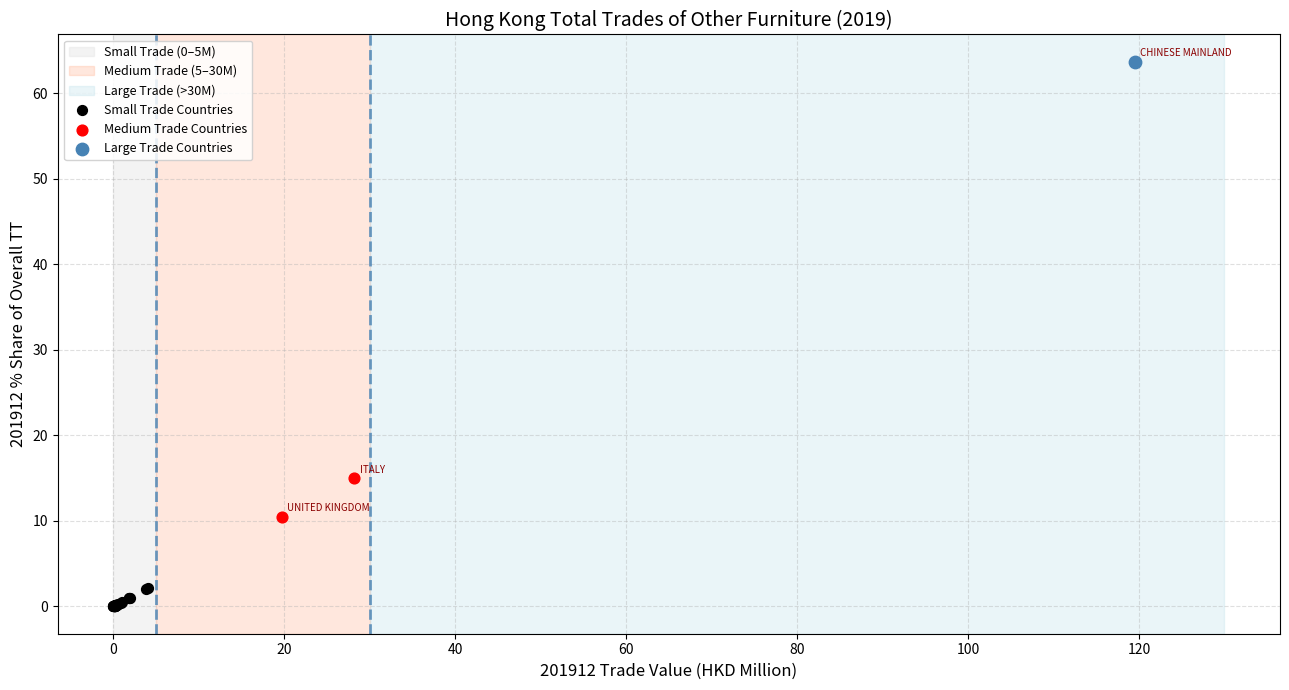

Which series contains the highest Y value?

Large Trade Countries